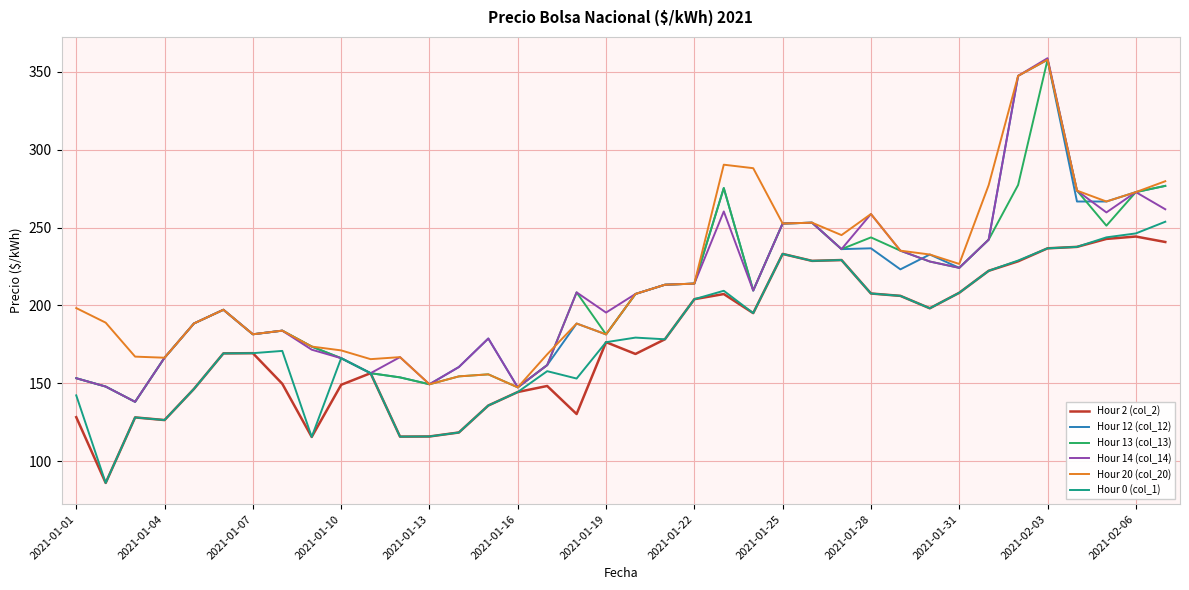

What is the minimum value shown in the chart?

86.1